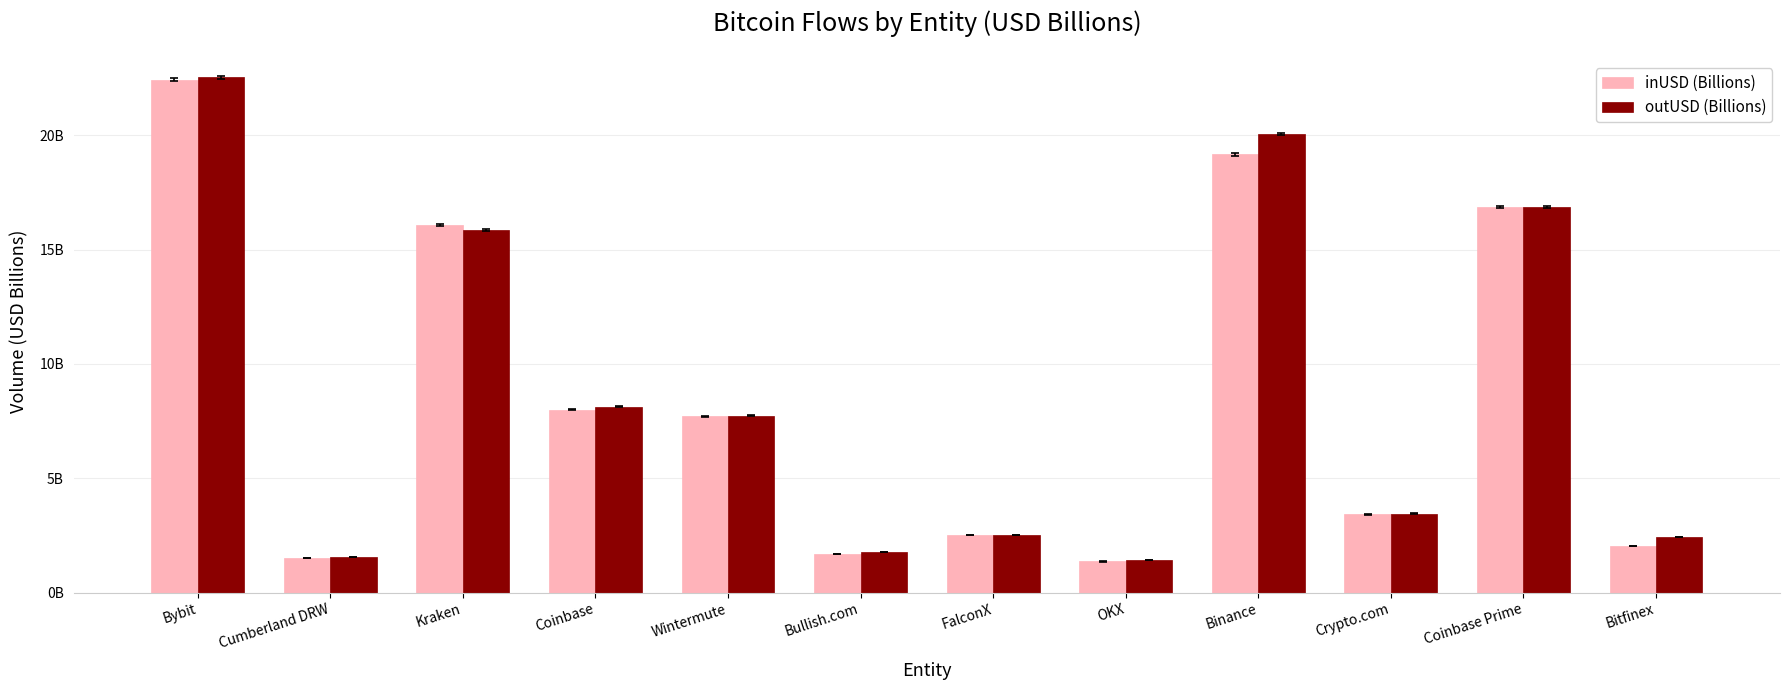

Reading left to right, transcribe all the data shown in this chart.

inUSD (Billions): 22.4	1.5	16.1	8.0	7.7	1.7	2.5	1.4	19.2	3.4	16.8	2.0
outUSD (Billions): 22.5	1.6	15.8	8.1	7.7	1.8	2.5	1.4	20.1	3.5	16.9	2.4